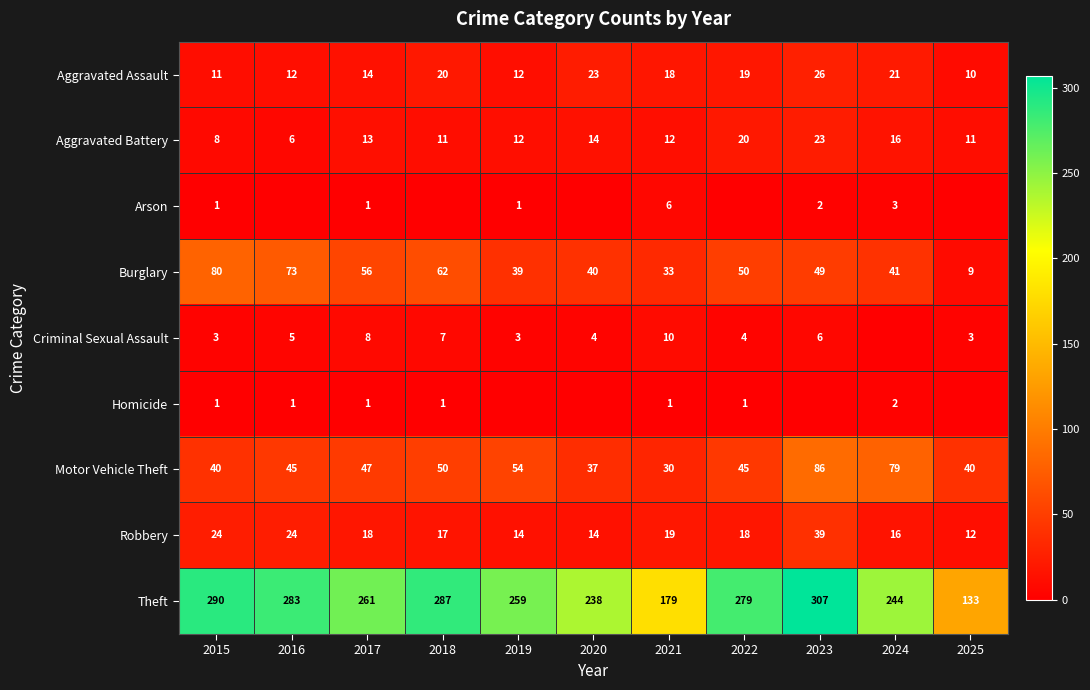

Is the value of Aggravated Assault at 2017 greater than the value of Arson at 2017?

Yes